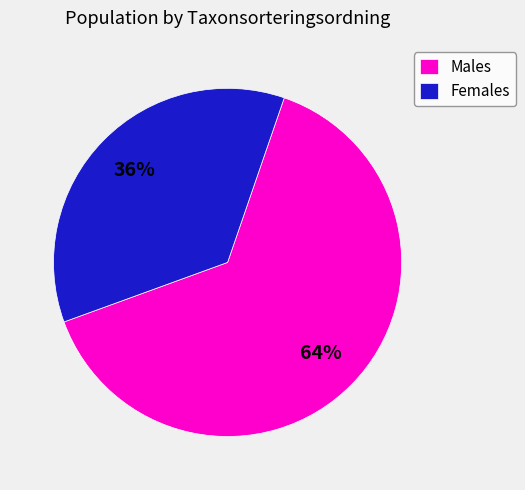

What is the majority slice?

Males